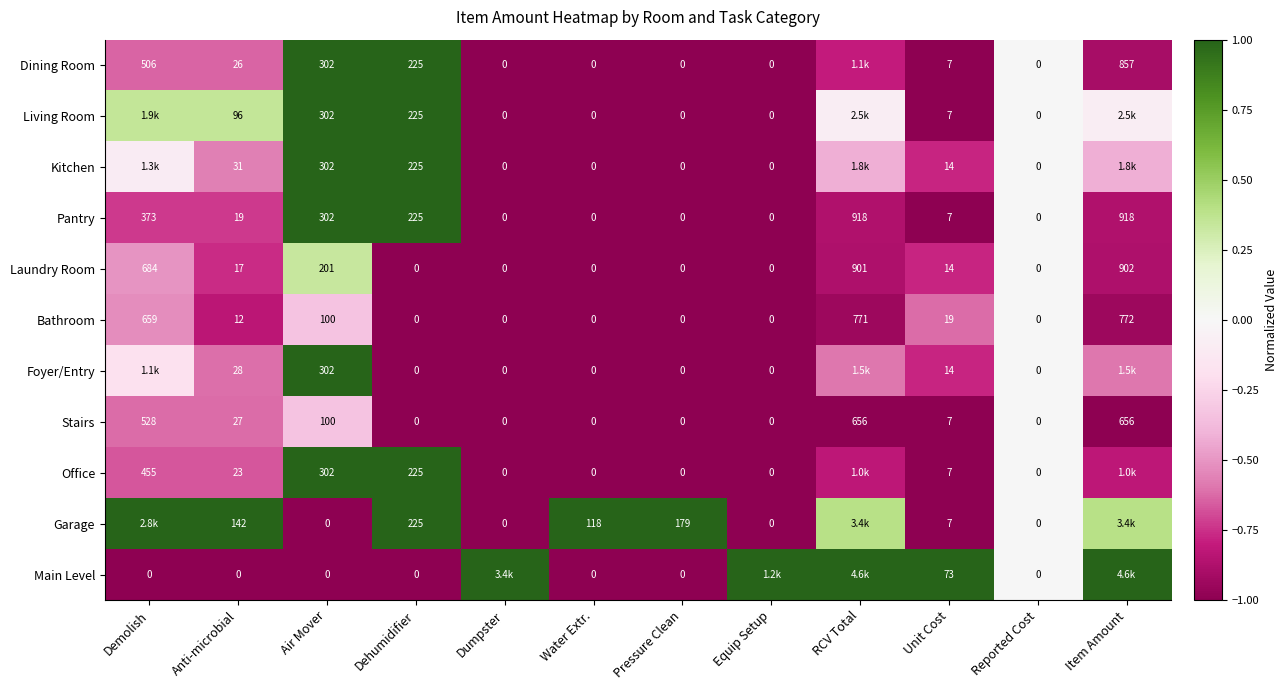

Is the value of Garage at Anti-microbial greater than the value of Stairs at Reported Cost?

Yes